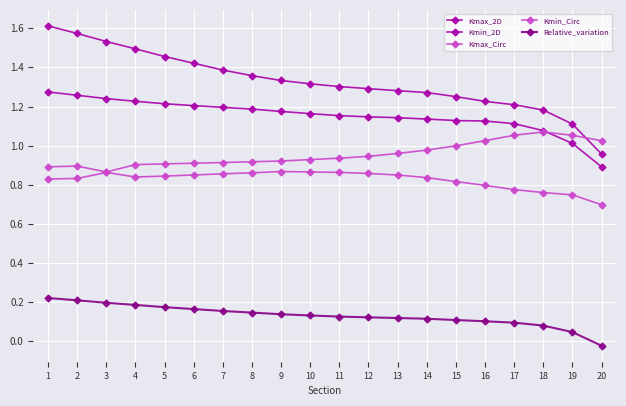

How many values in the Kmax_2D series are below 1?

1